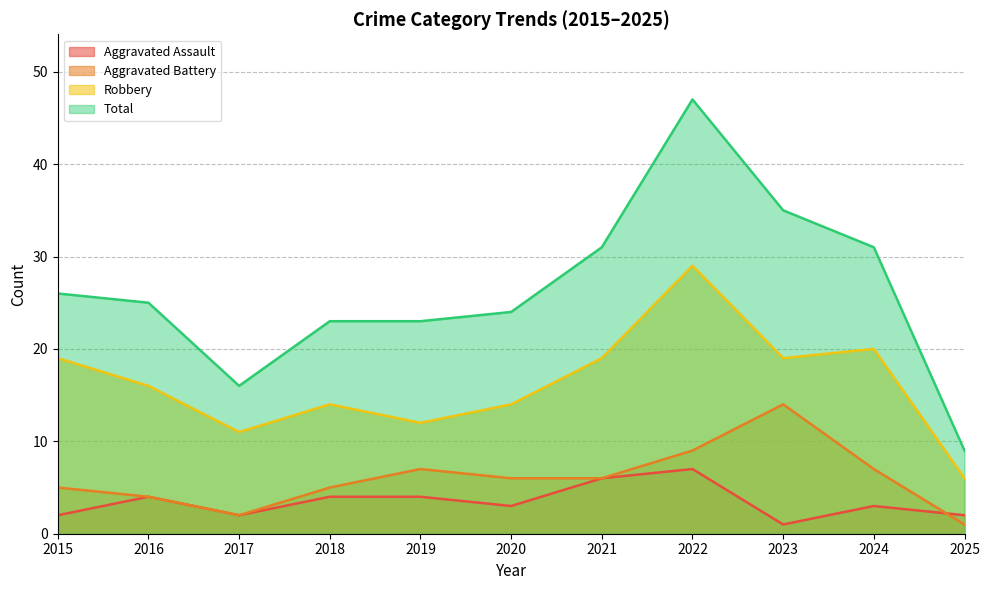

What is the difference between the second highest and second lowest values in the Robbery series?

9